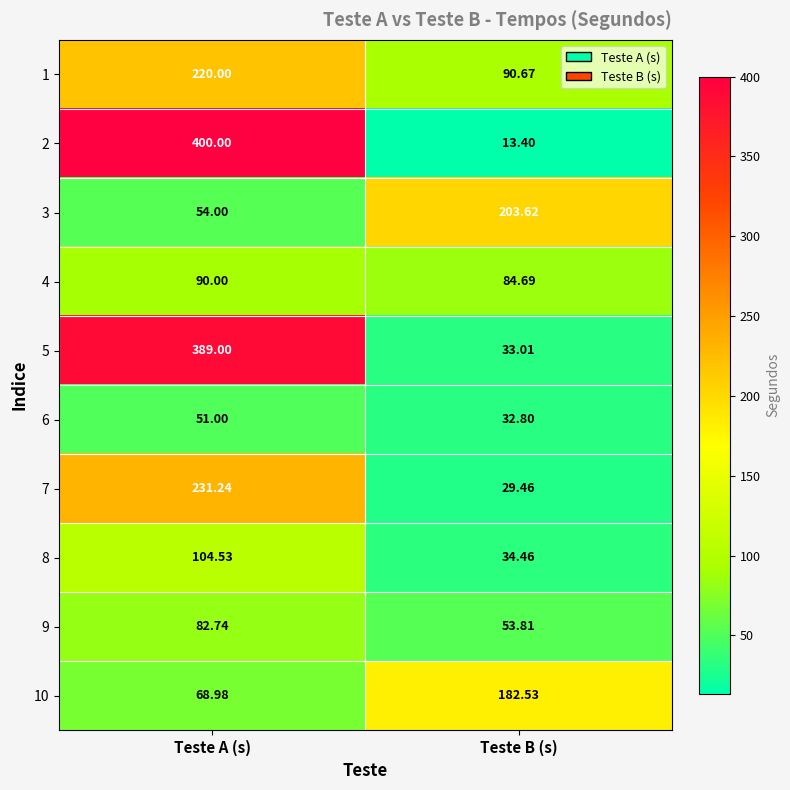

What is the spread (max minus min) of values at Teste B (s)?

190.2